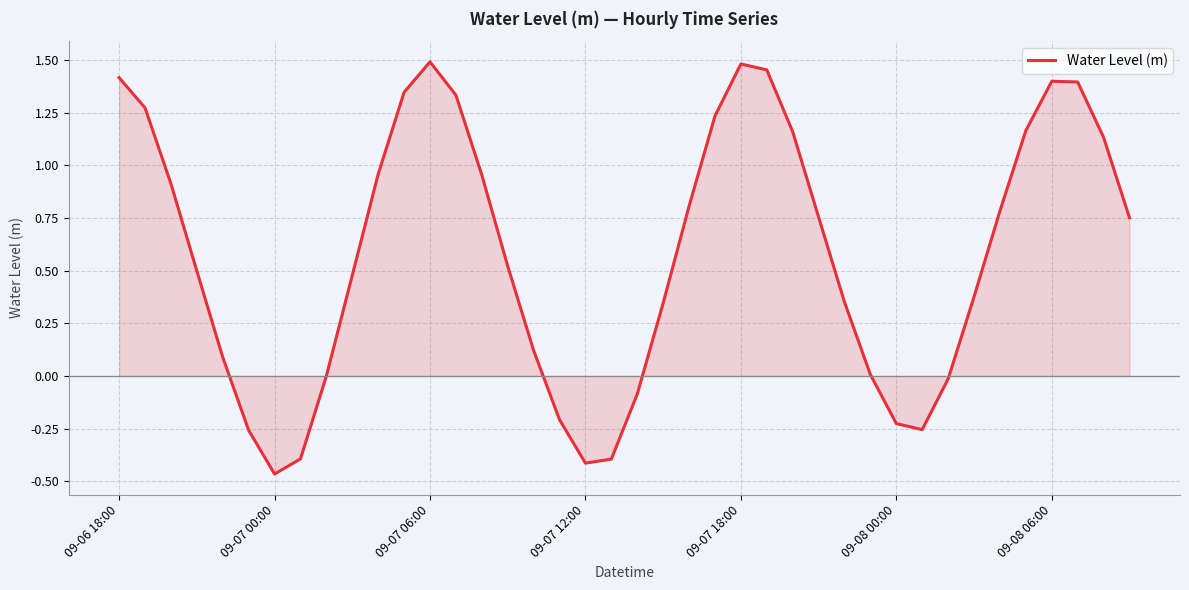

What is the difference between the maximum and minimum values?

2.0